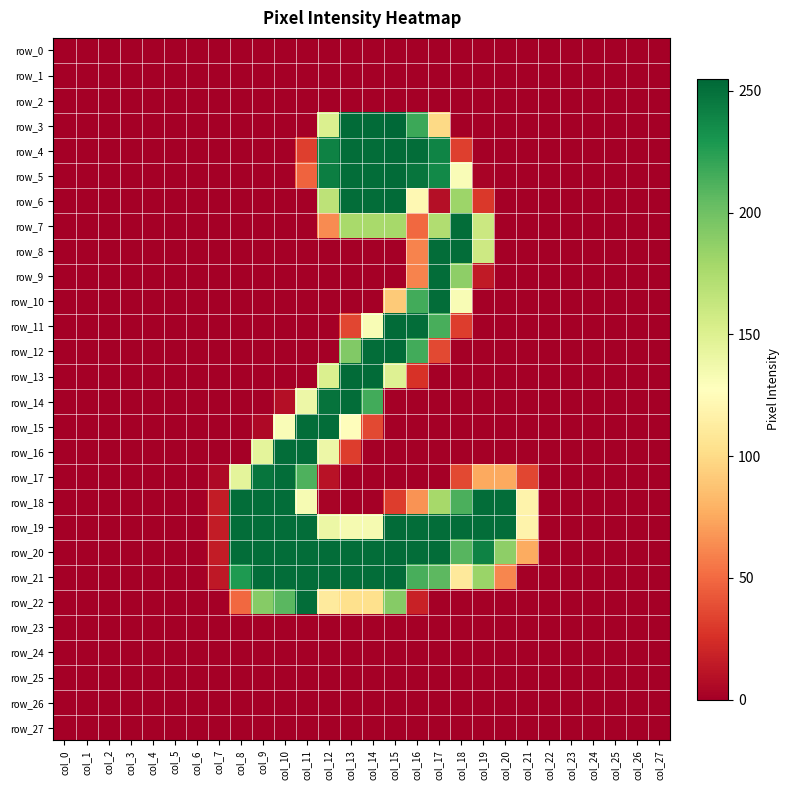

At which label does row_26 reach its minimum?

col_0